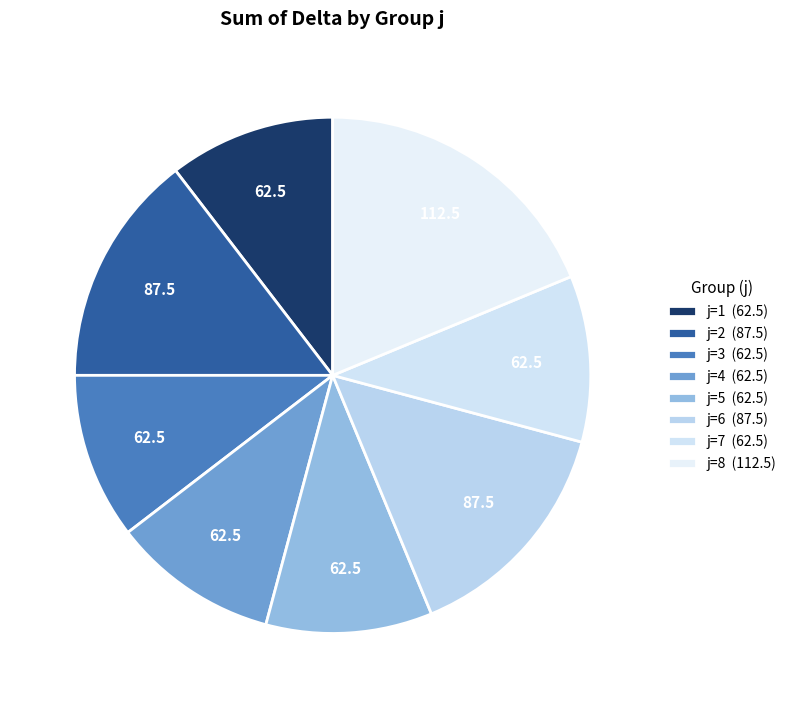

Count the number of slices in the pie.

8